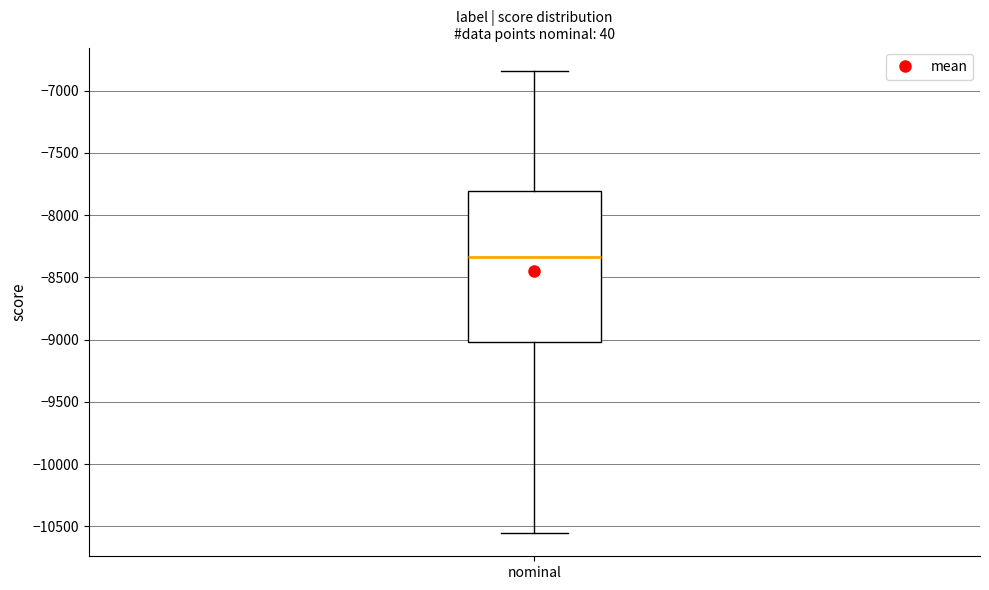

Where does the median line of the box for nominal sit on the y-axis? The values are not printed on the chart, so give them approximately, as read against the axis.

-8350